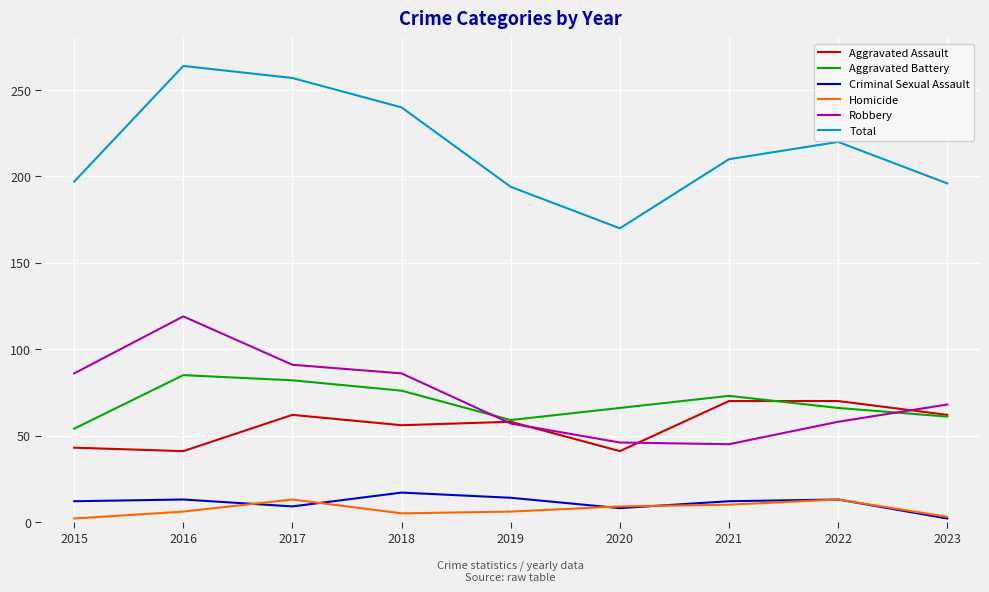

What is the difference between the maximum and minimum values in the Total series?

94